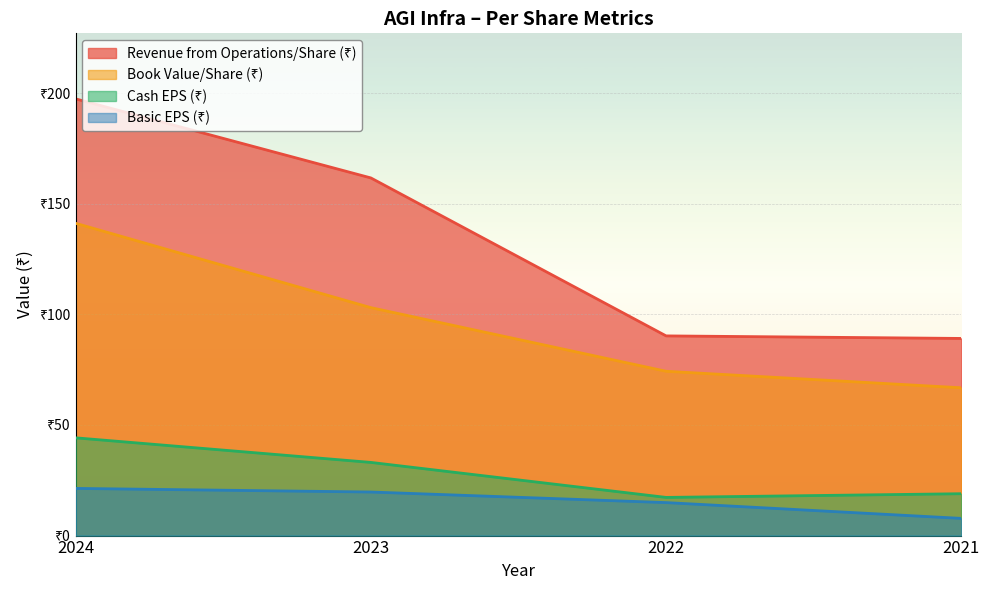

At how many categories does at least one series exceed 131?

2